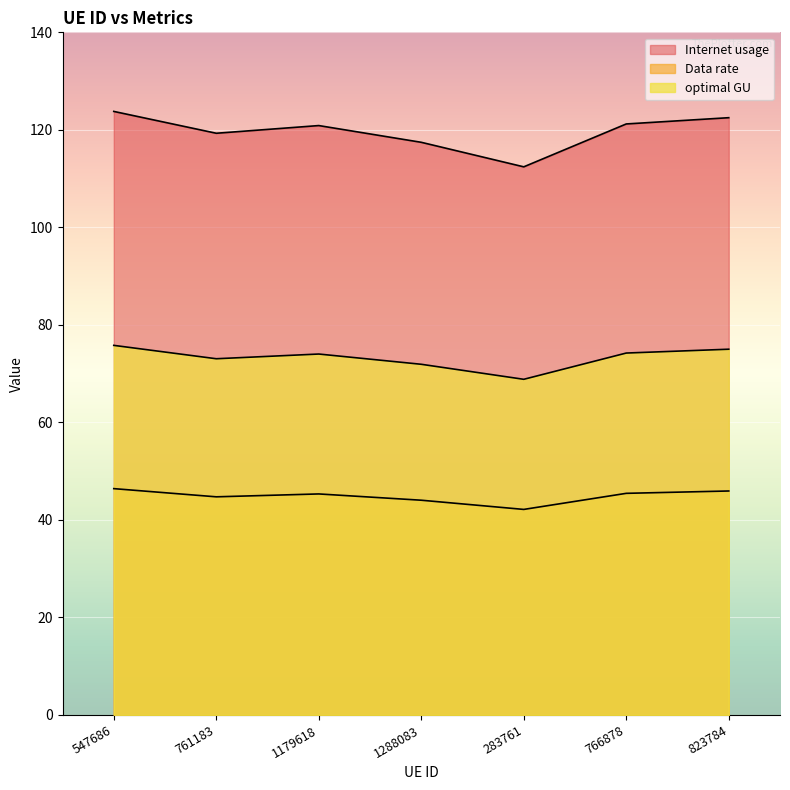

What is the total value across all series at 766878?

240.9